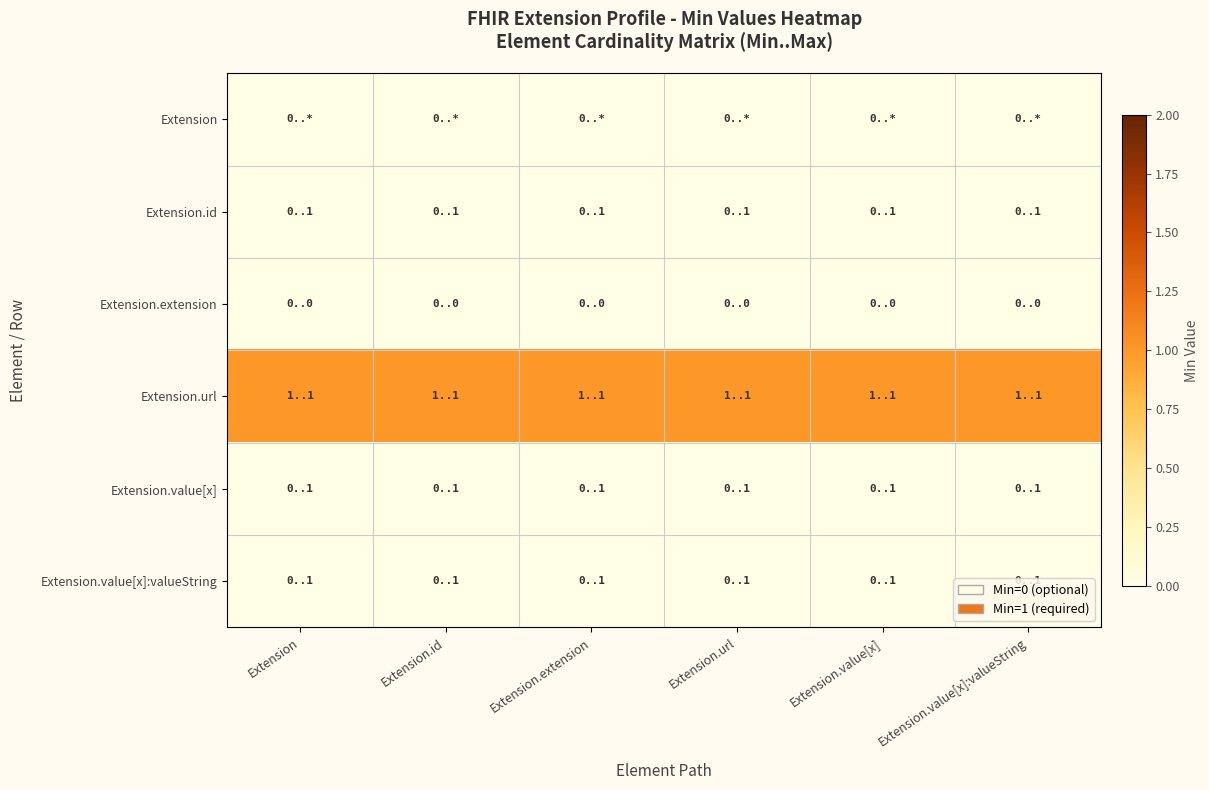

At which category is the sum across all series the highest?

Extension